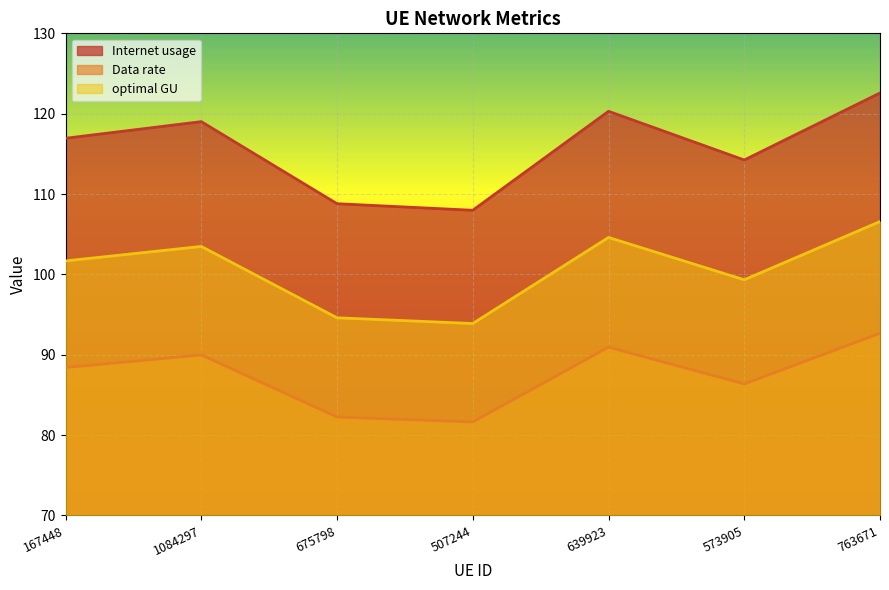

How many values in the optimal GU series are below 101?

3